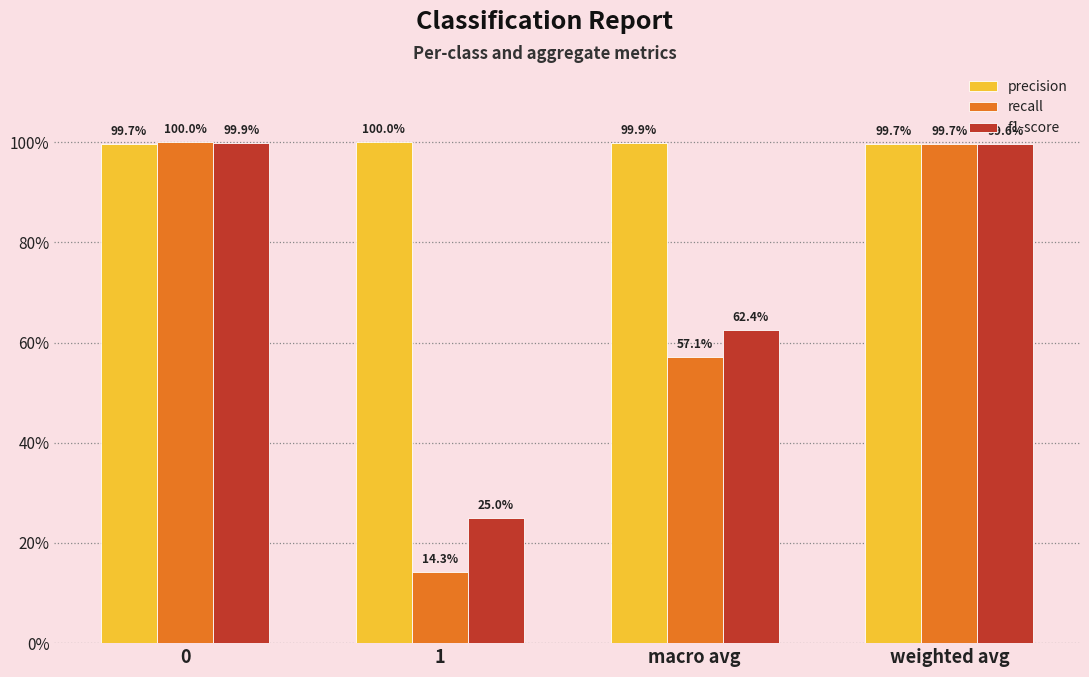

Which series has the largest range (max minus min)?

recall